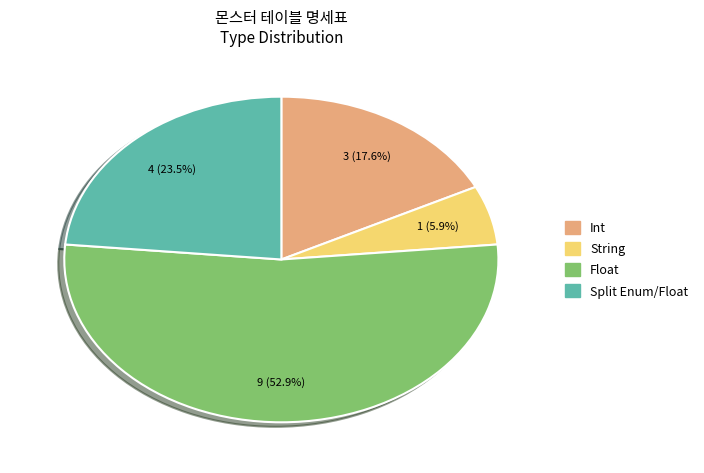

True or false: String accounts for 13% of the total.

False